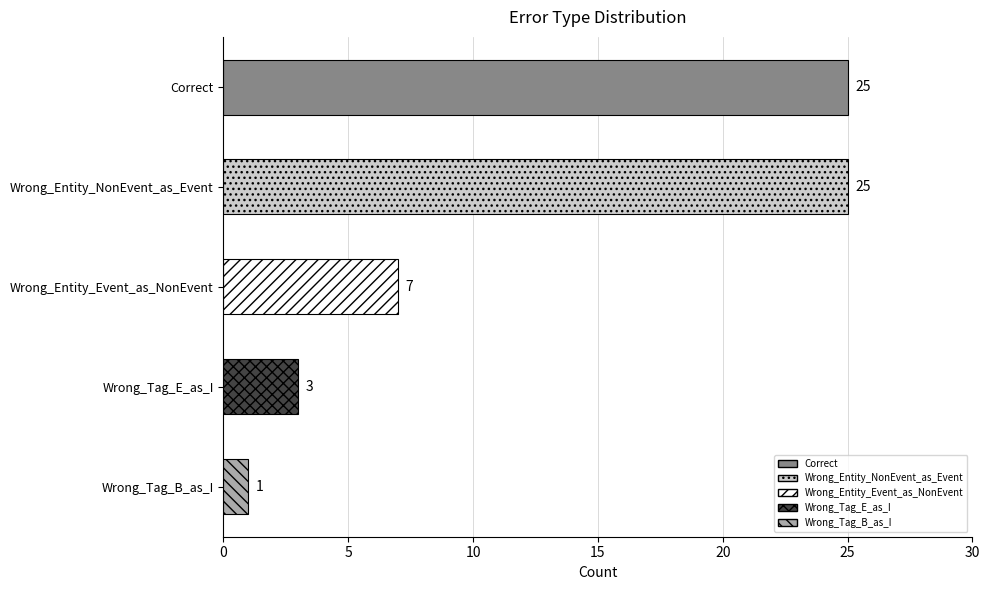

How many data points does each series have?

5